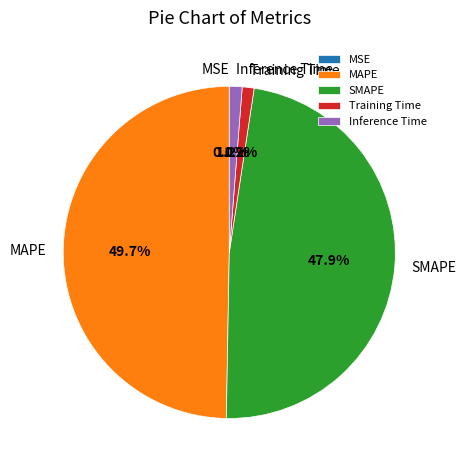

What is the largest slice in the pie chart?

MAPE